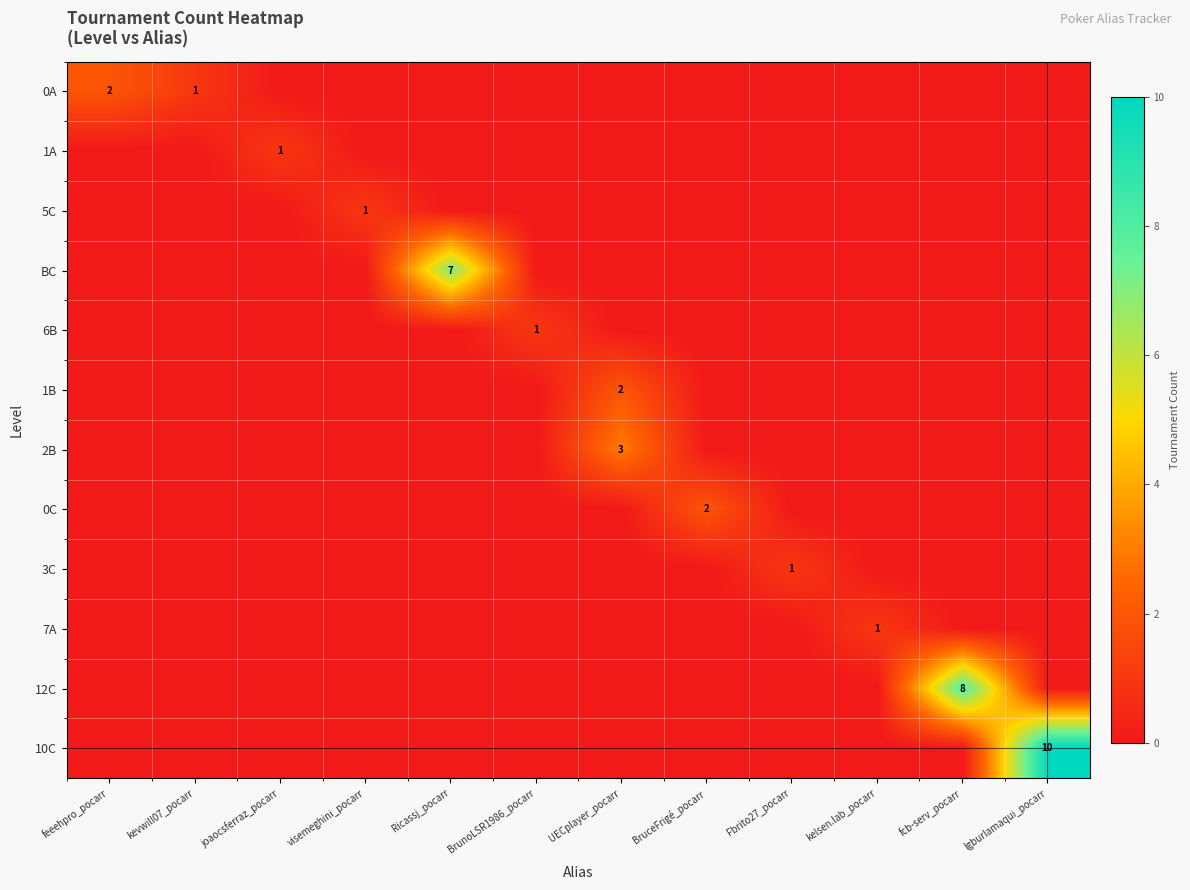

Is it true that 7A equals 0 at kelsen.lab_pocarr?

False